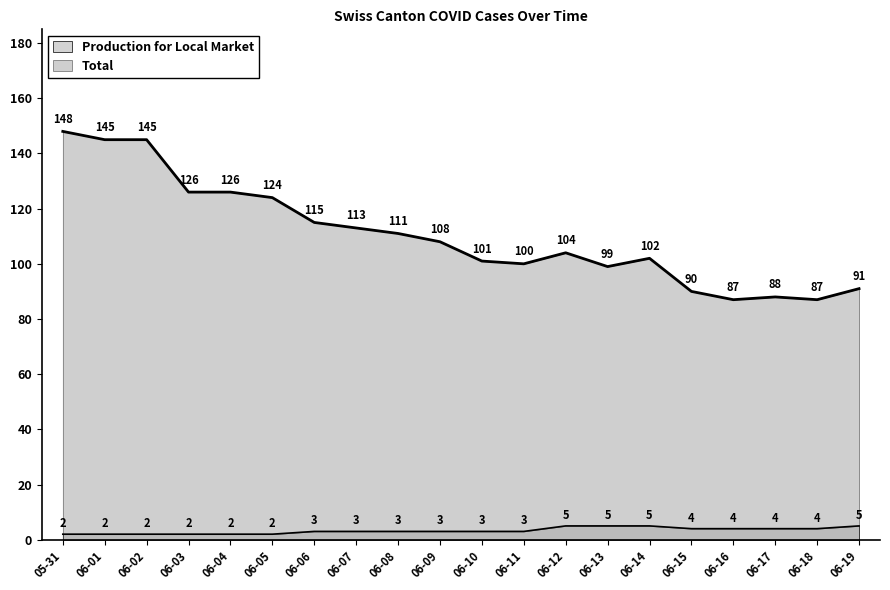

What is the greatest value displayed?

148